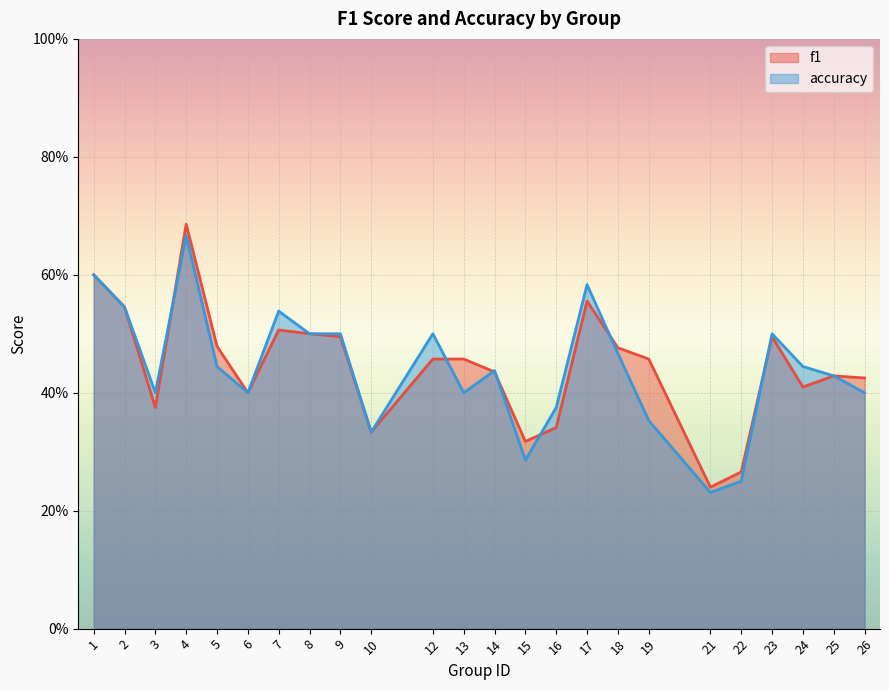

At which category does f1 reach its first local peak?

4